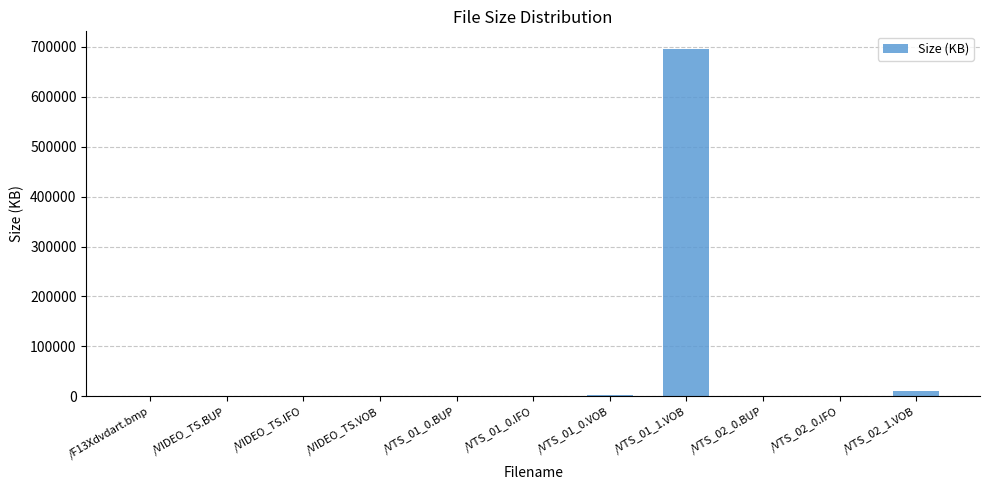

What is the maximum value shown in the chart?

695982.7